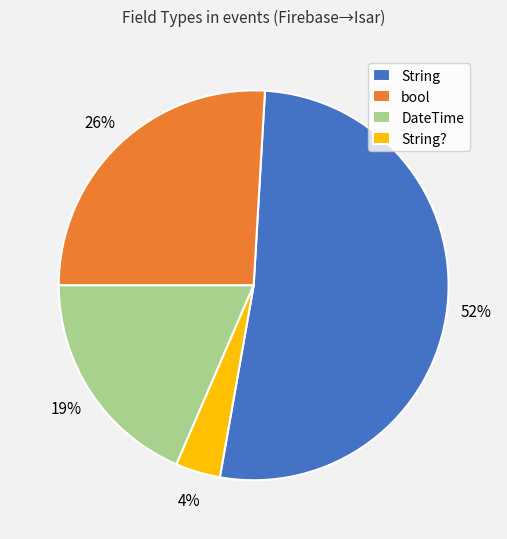

Between bool and String?, which is larger?

bool